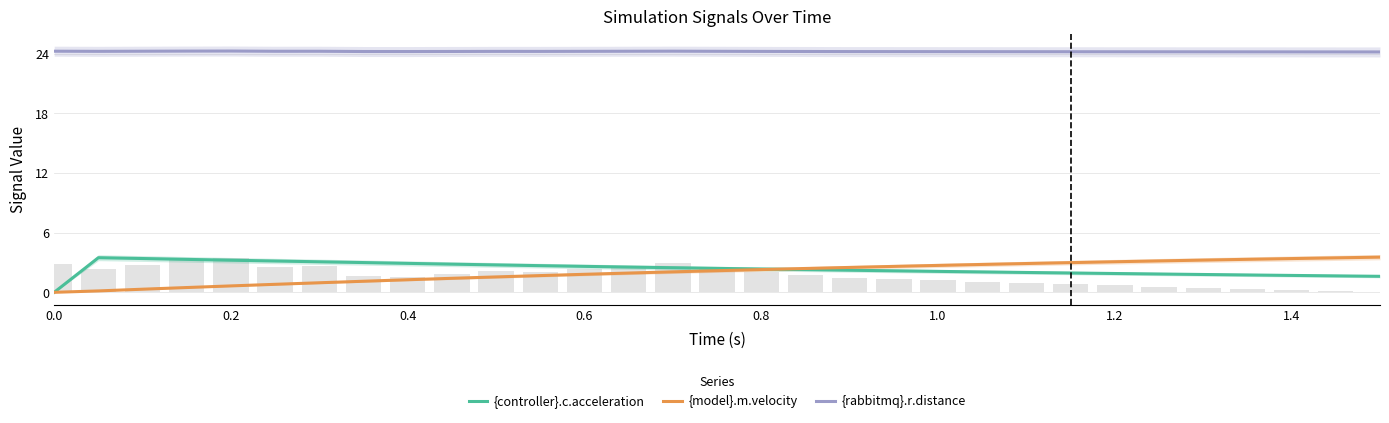

Reading left to right, extract all data points from this chart.

{controller}.c.acceleration: 0.0	3.5	3.4	3.3	3.2	3.1	3.1	3.0	2.9	2.8	2.8	2.7	2.6	2.5	2.5	2.4	2.3	2.3	2.2	2.2	2.1	2.1	2.0	1.9	1.9	1.8	1.8	1.7	1.7	1.7	1.6
{model}.m.velocity: 0.0	0.1	0.3	0.5	0.6	0.8	1.0	1.1	1.3	1.4	1.5	1.7	1.8	1.9	2.1	2.2	2.3	2.4	2.5	2.6	2.7	2.8	2.9	3.0	3.1	3.2	3.2	3.3	3.4	3.5	3.5
{rabbitmq}.r.distance: 24.2	24.2	24.2	24.3	24.3	24.2	24.2	24.2	24.2	24.2	24.2	24.2	24.2	24.2	24.2	24.2	24.2	24.2	24.2	24.2	24.2	24.2	24.2	24.2	24.2	24.2	24.2	24.2	24.2	24.2	24.2